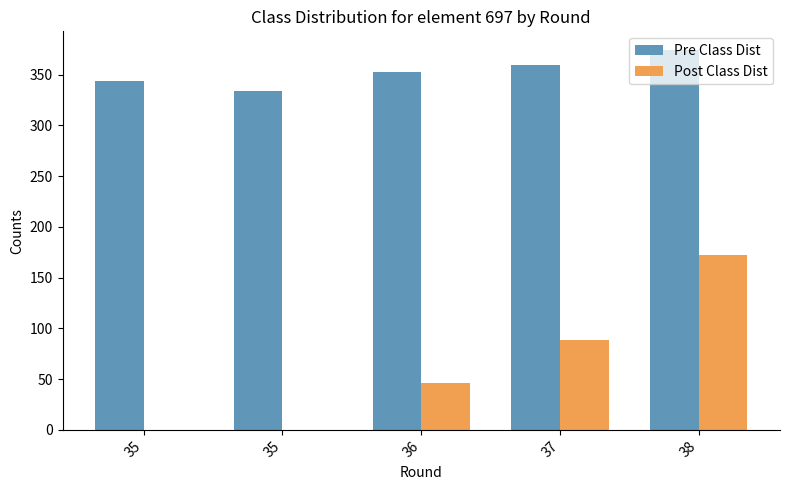

Where is Pre Class Dist nearest to the value 354?

36